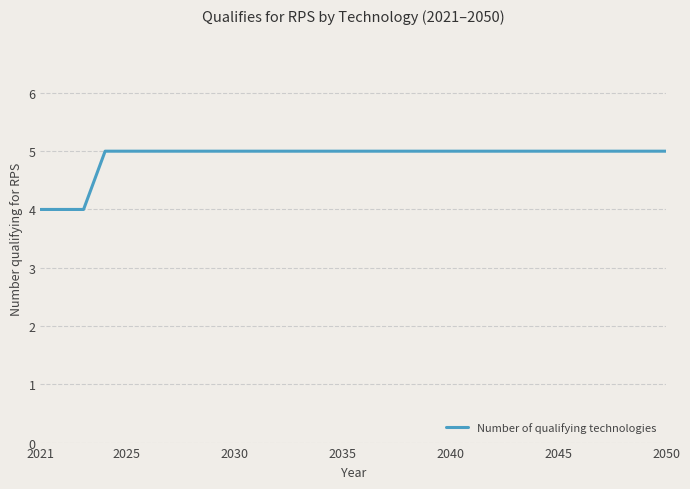

What is the minimum value shown in the chart?

4